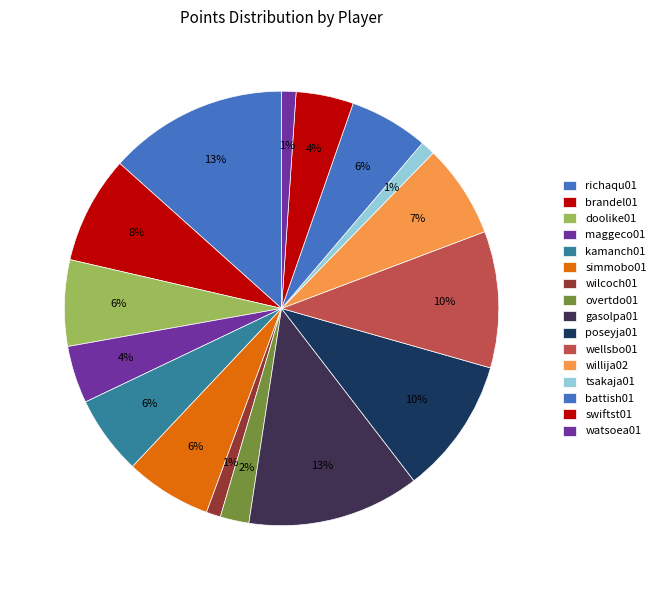

How much of the chart is everything except wellsbo01?

89.8%